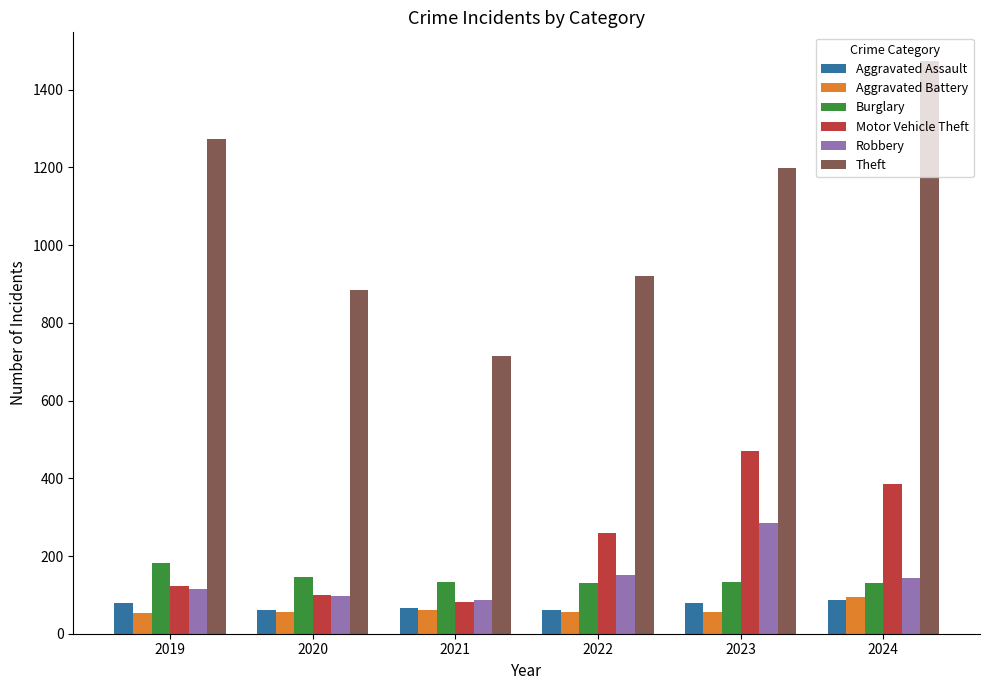

Which series has the largest total across all categories?

Theft